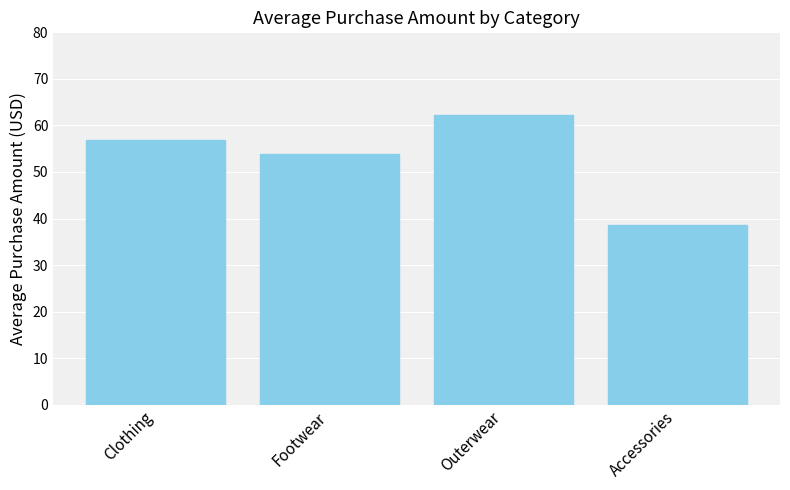

Does the chart contain stacked bars?

No